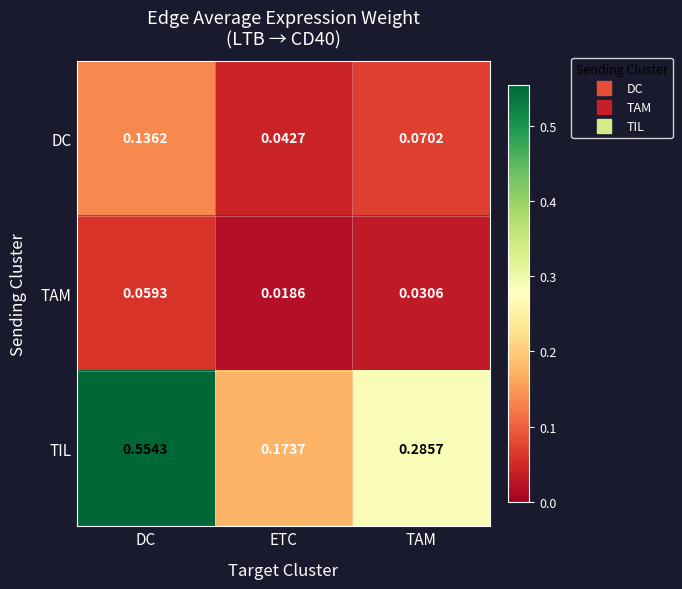

At which category is the sum across all series the highest?

DC